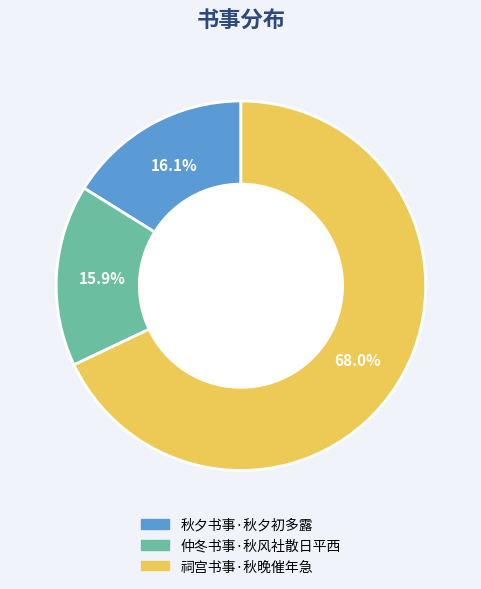

Which slice is the largest?

祠宫书事·秋晚催年急